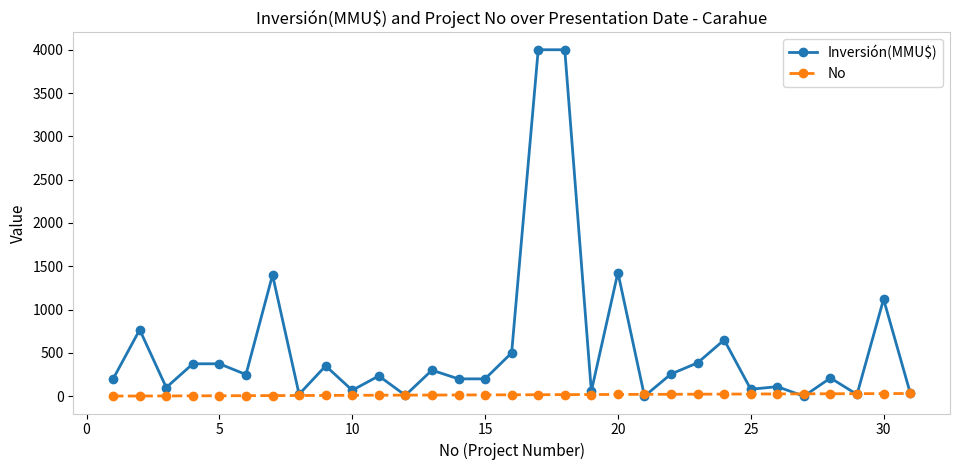

List the series in order of their overall mean, highest first.

Inversión(MMU$), No